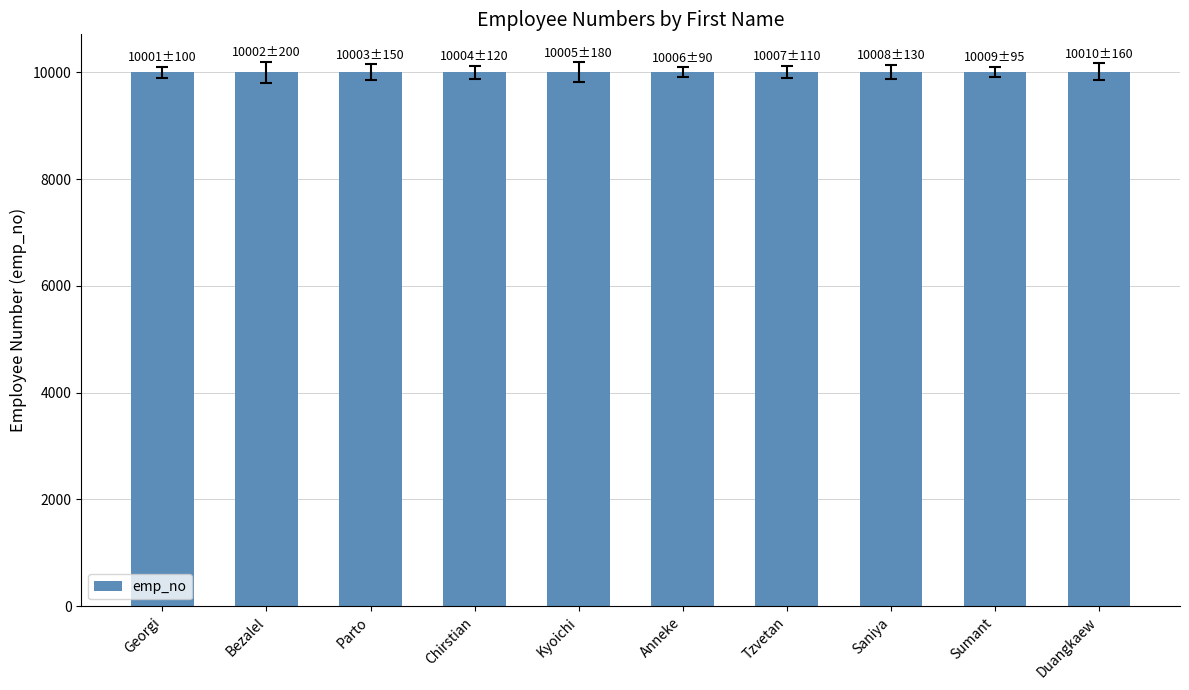

The value at Chirstian is 10004. True or false?

True